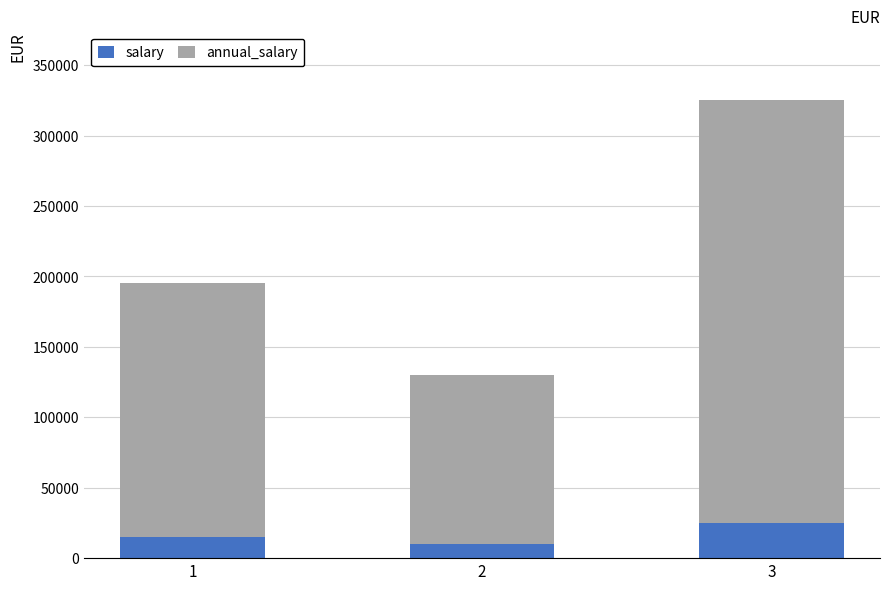

What is the difference between the maximum and minimum values in the salary series?

15000